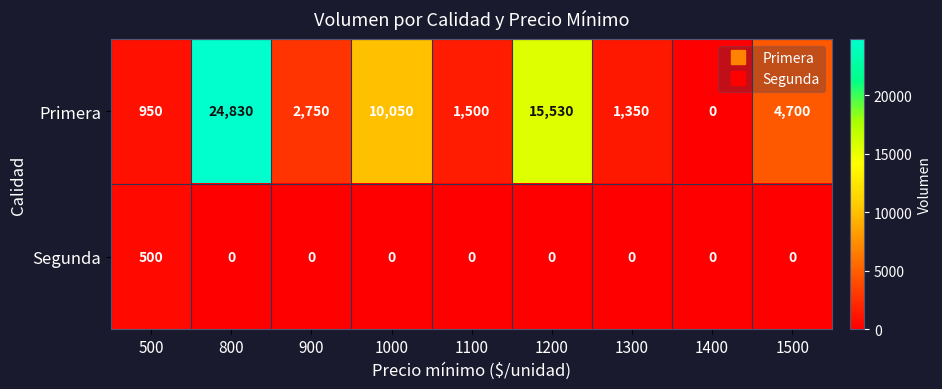

The value of Primera at 900 is 2750. True or false?

True